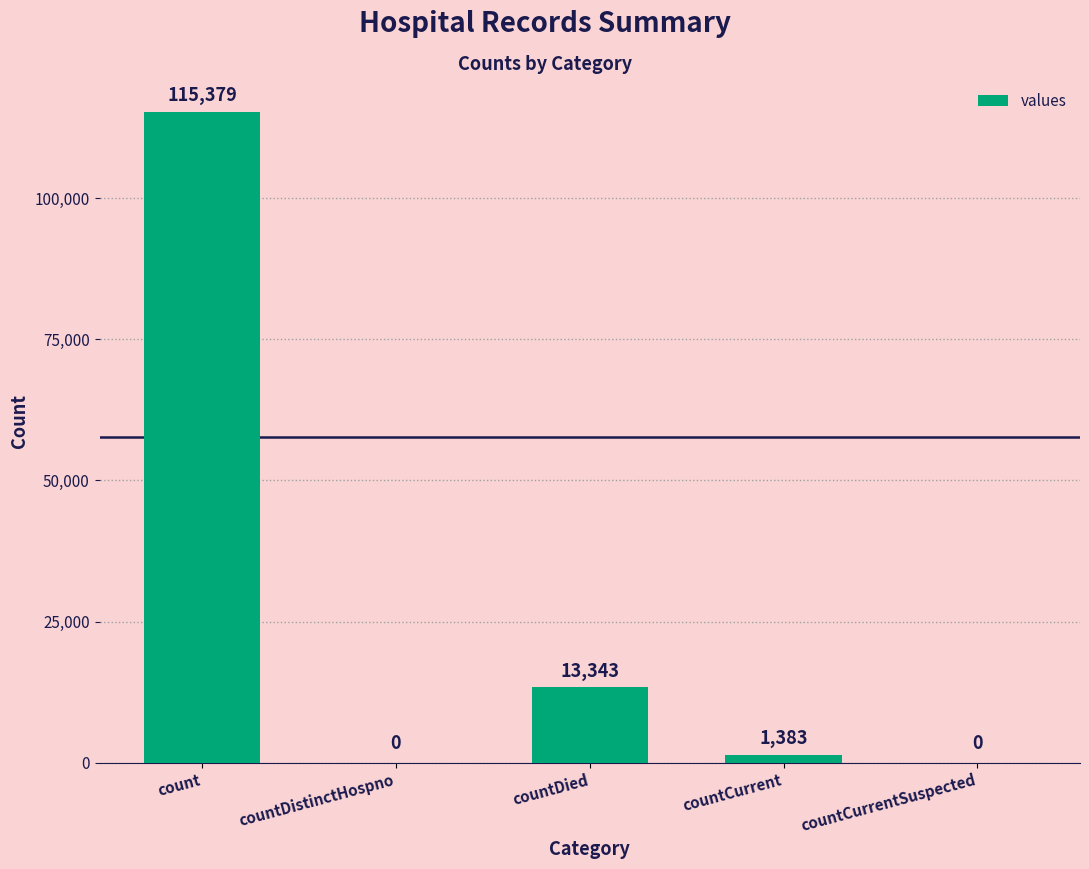

Is it true that the value at count is 115379?

True